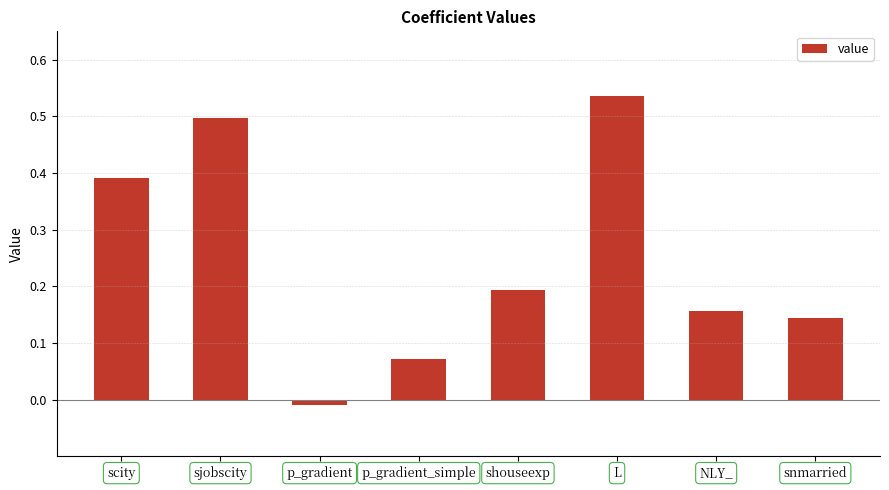

How many values are below 0?

1